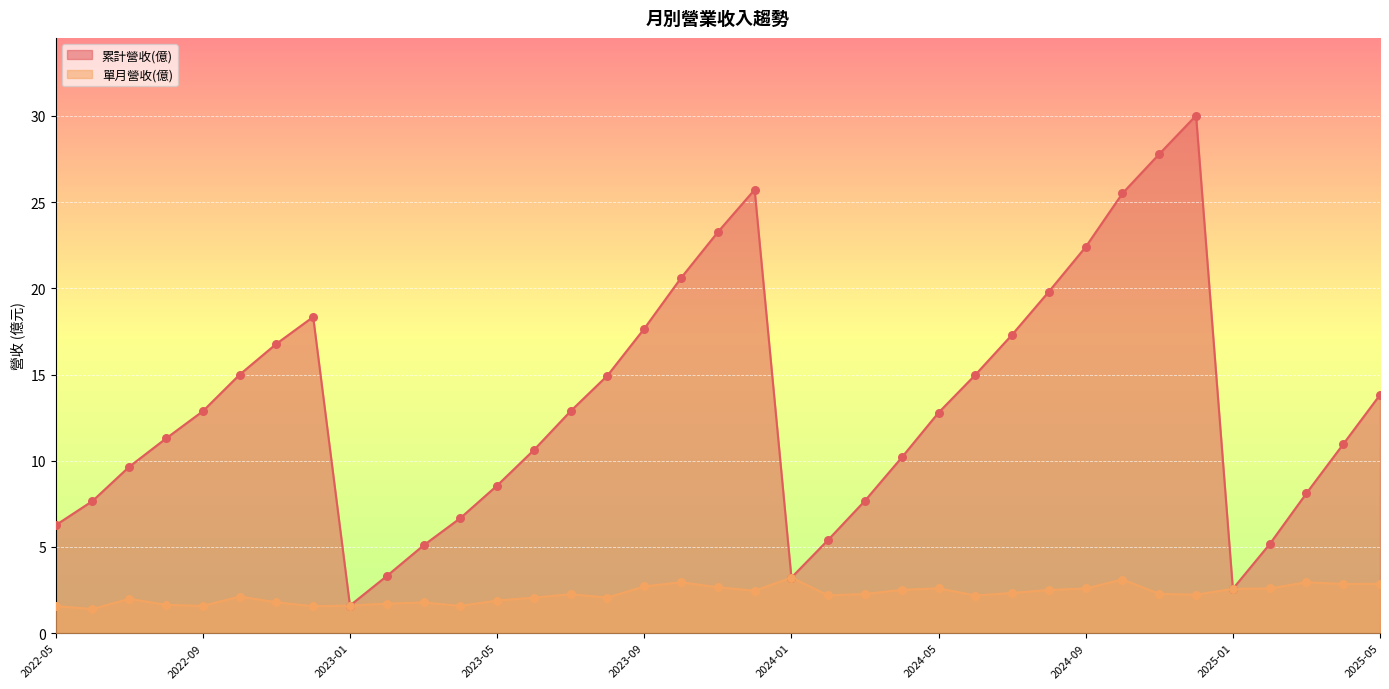

What are all the series names shown in the legend?

累計營收(億), 單月營收(億)